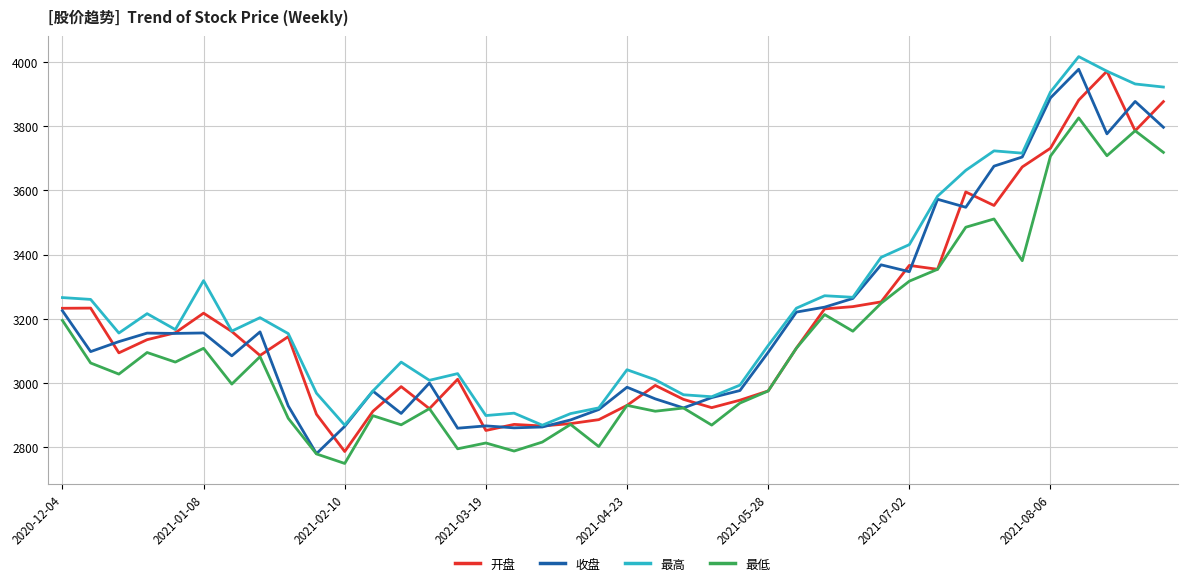

True or false: 最低 and 最高 intersect in this chart.

False